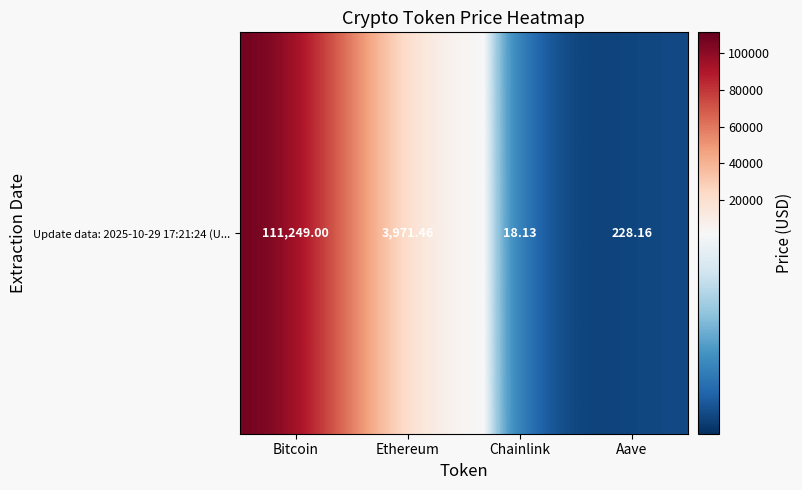

What is the sum of the values at Aave and Bitcoin?

111477.2